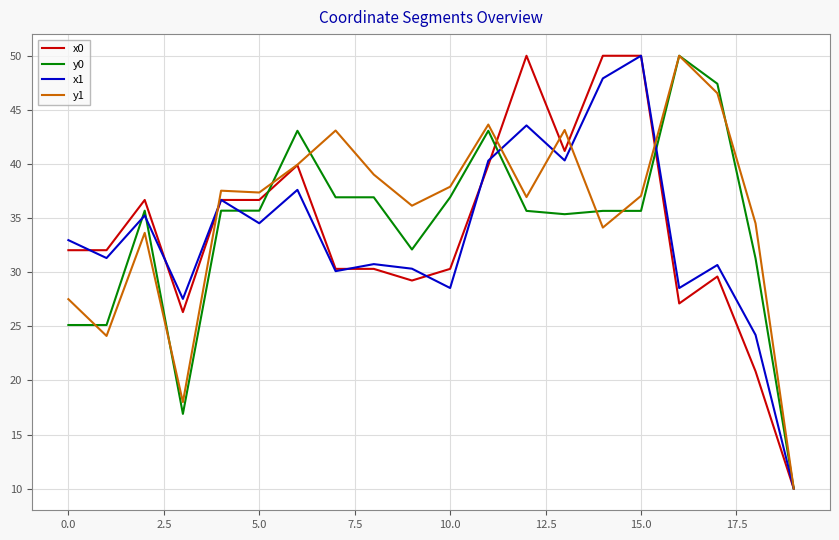

Does the chart have visible grid lines?

Yes